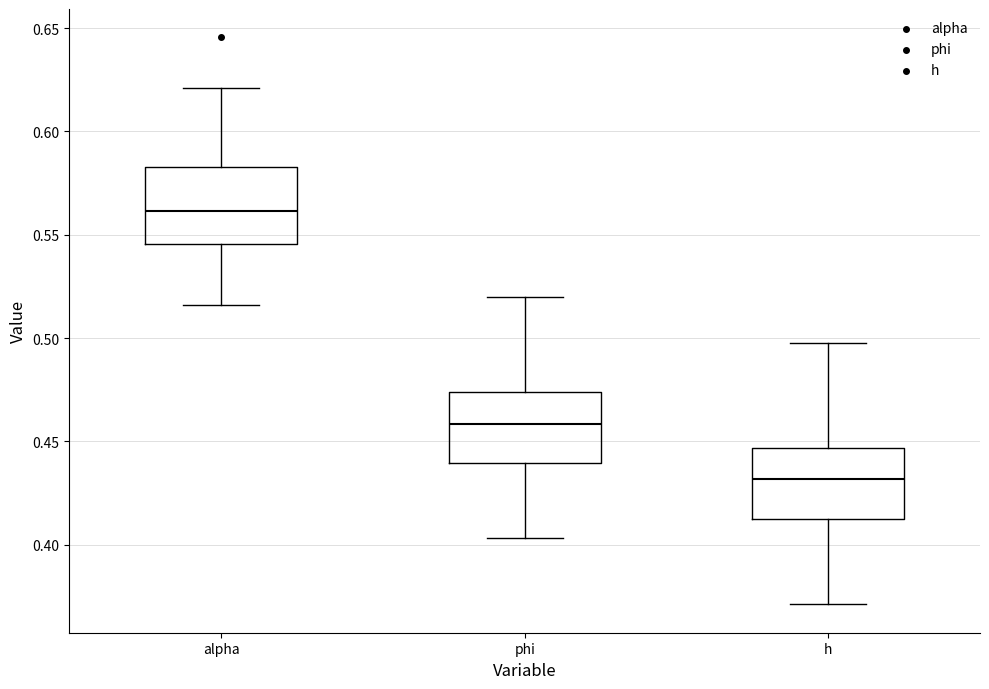

Which box's median line is the lowest?

h